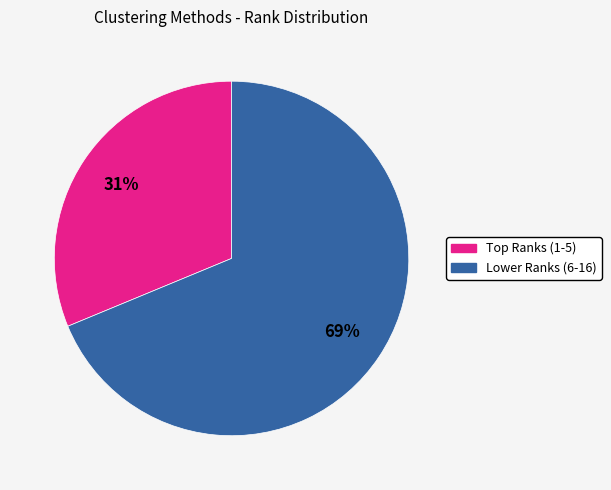

How many segments does this pie chart have?

2